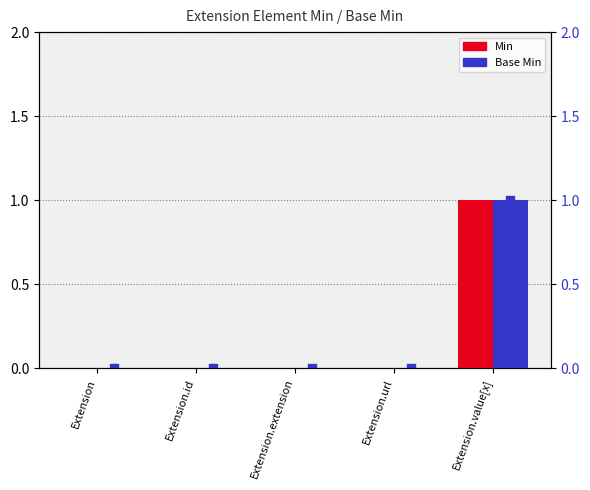

At how many categories does at least one series exceed 0?

1